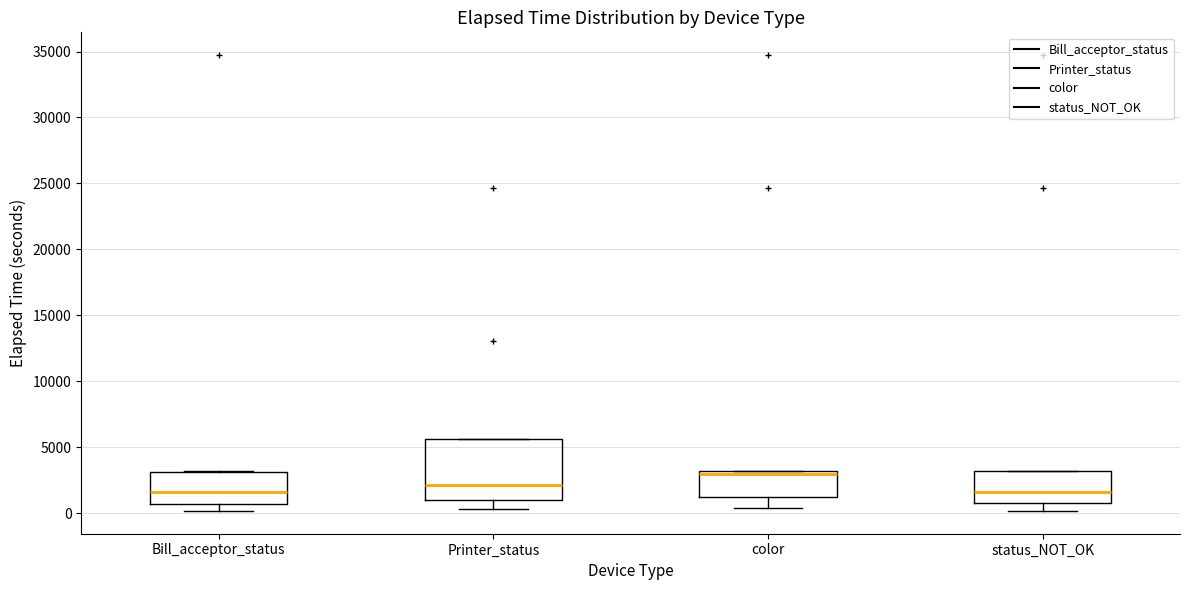

Reading left to right, transcribe this box plot: for each box, give where its median line is, the range the box spans, and where its two whiskers end, as read against the y-axis. The values are not printed on the chart, so give them approximately, as read against the axis.

Bill_acceptor_status: median 1500, box 500 to 3000, whiskers 0 to 3000
Printer_status: median 2000, box 1000 to 5500, whiskers 500 to 5500
color: median 3000 (just below the box's upper edge), box 1000 to 3000, whiskers 500 to 3000
status_NOT_OK: median 1500, box 1000 to 3000, whiskers 0 to 3000